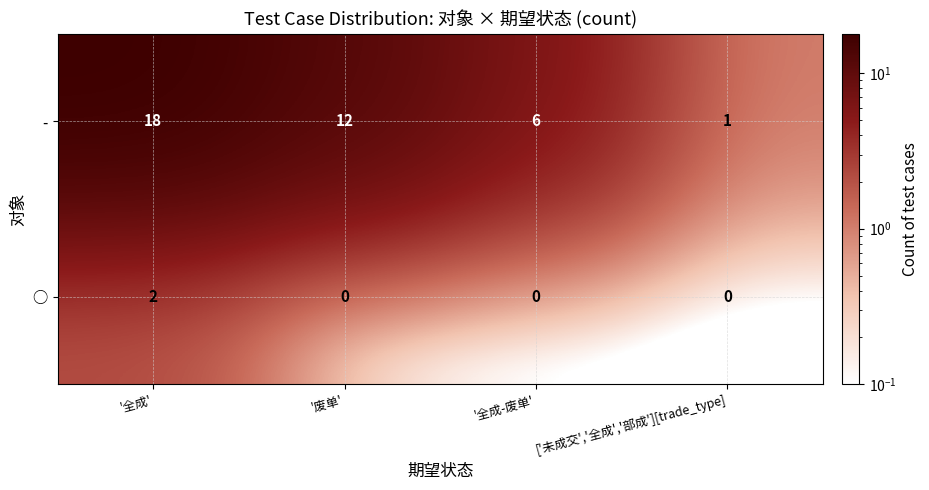

List the series in order of their overall mean, lowest first.

○, -